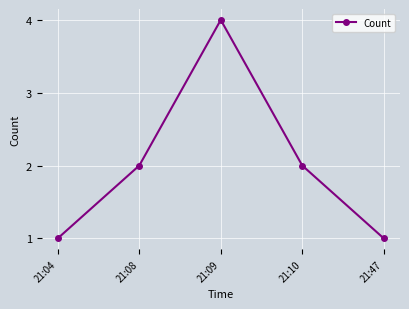

How many data points are less than 2?

2